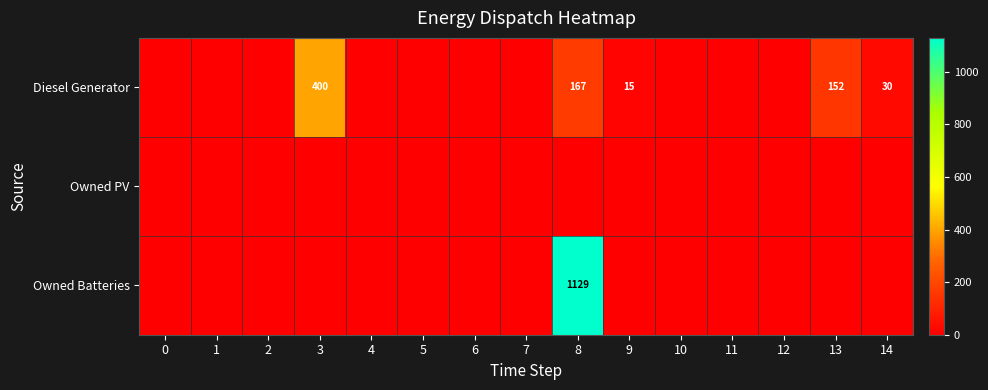

What is the total value across all series at 9?

15